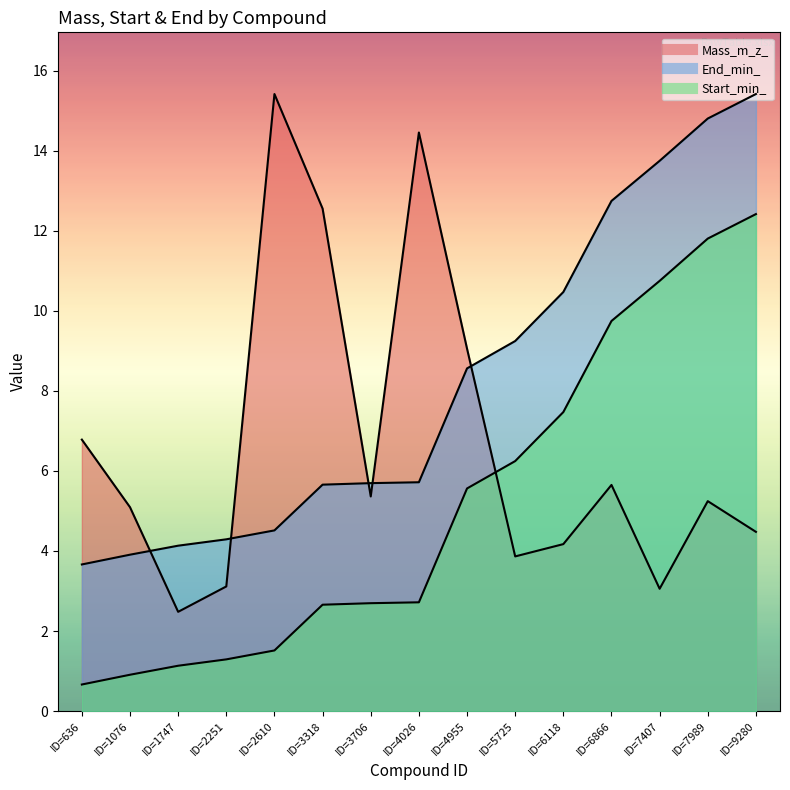

True or false: End_min_ has more than 2 points higher than both neighbors.

False